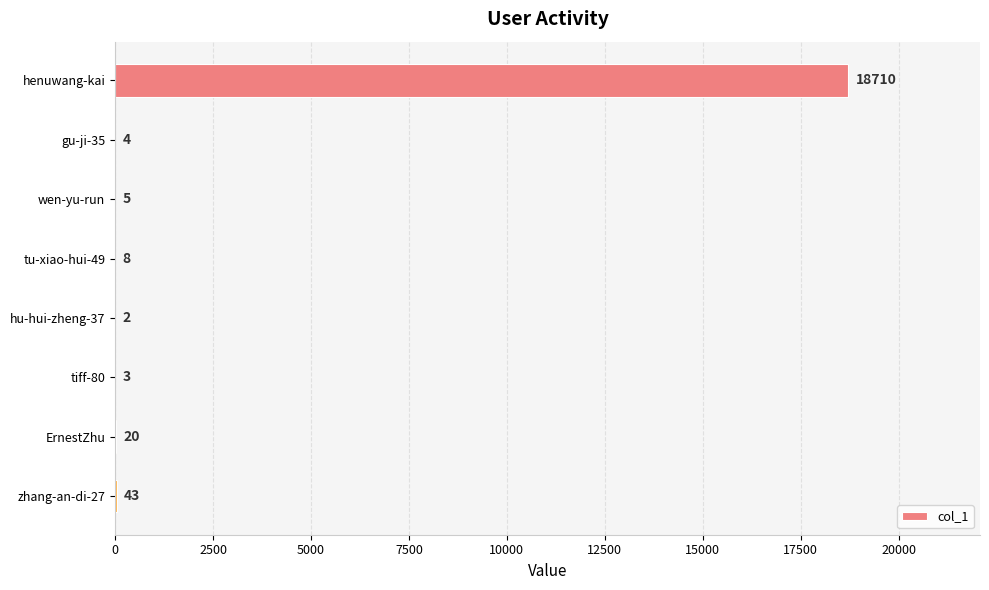

Which category has the highest value across all series?

henuwang-kai